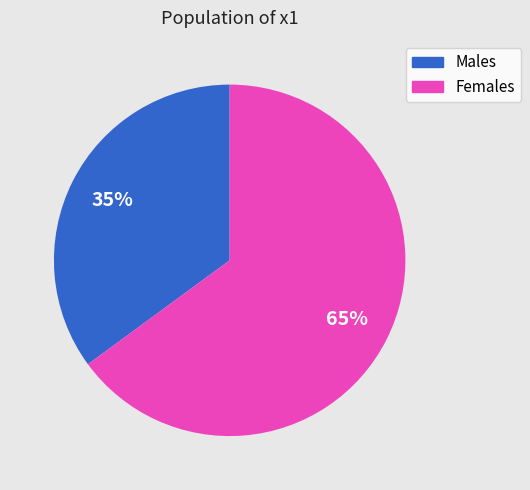

To the nearest percent, what is the average slice percentage?

50%